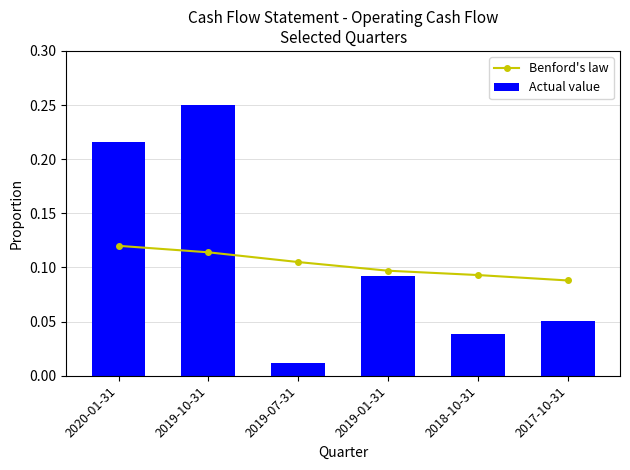

At which category does the chart reach its minimum across all series?

2019-07-31